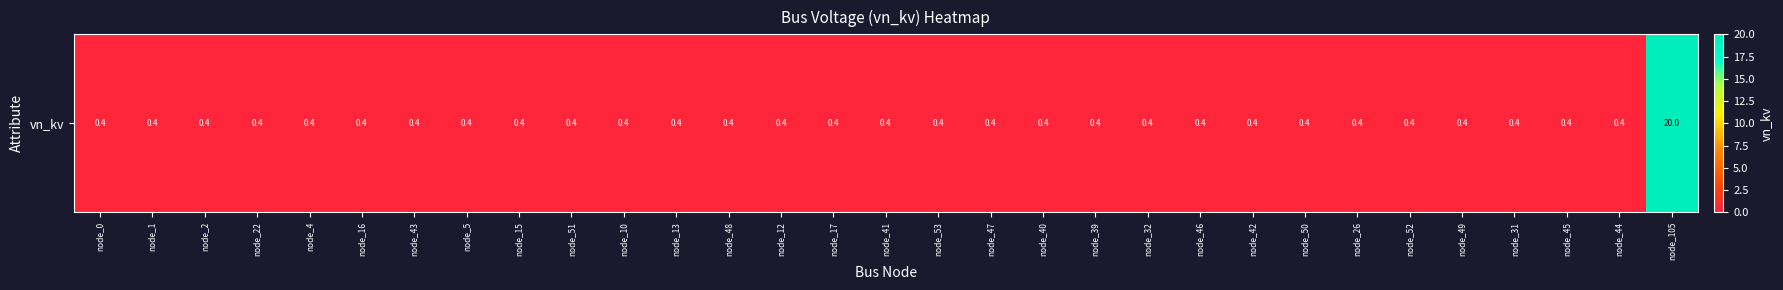

Which label corresponds to the largest value in the chart?

node_105